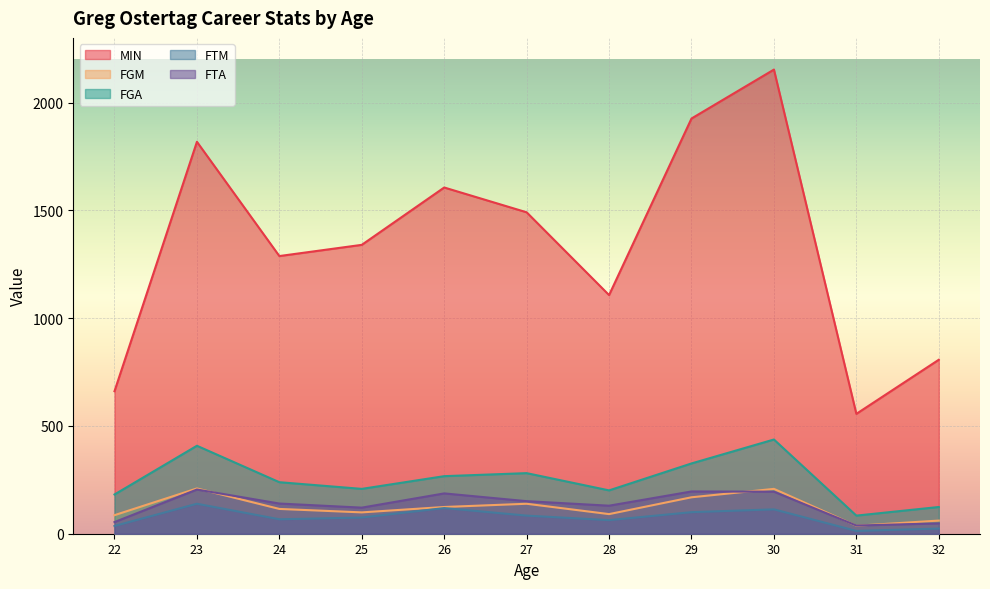

Is the value of FGA at 27 greater than the value of MIN at 24?

No